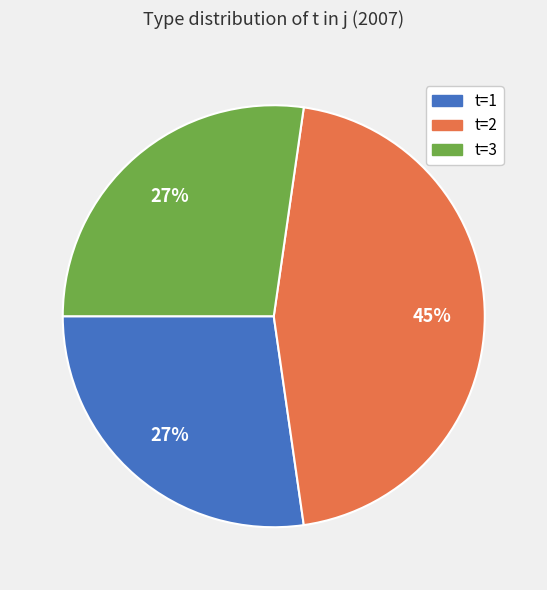

To the nearest percent, what portion does t=2 represent?

45%